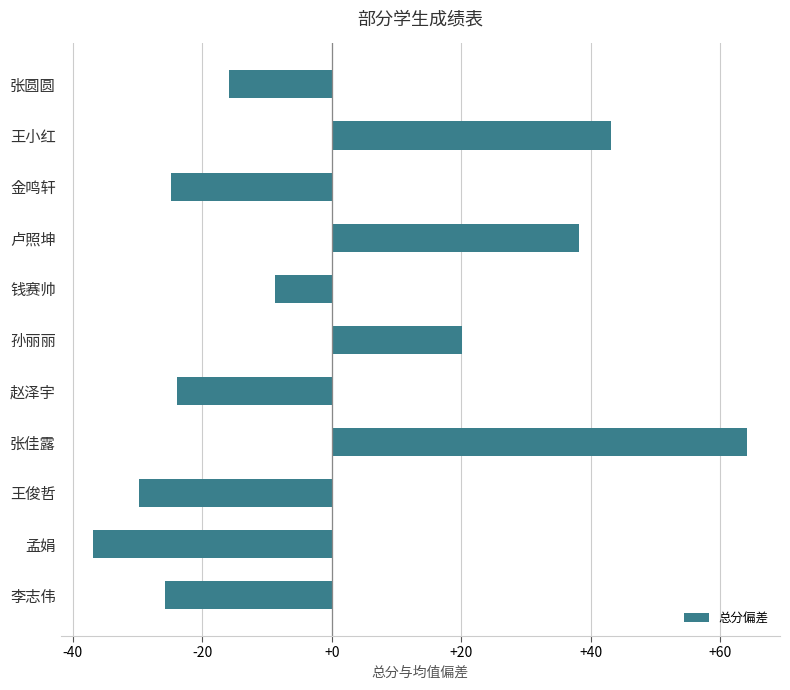

Count the number of categories in the chart.

11